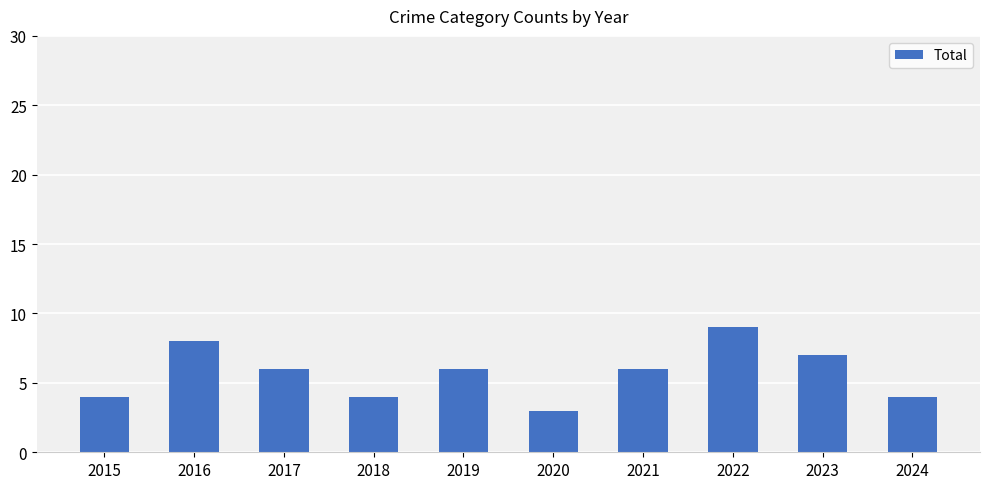

The value at 2022 is 9. True or false?

True